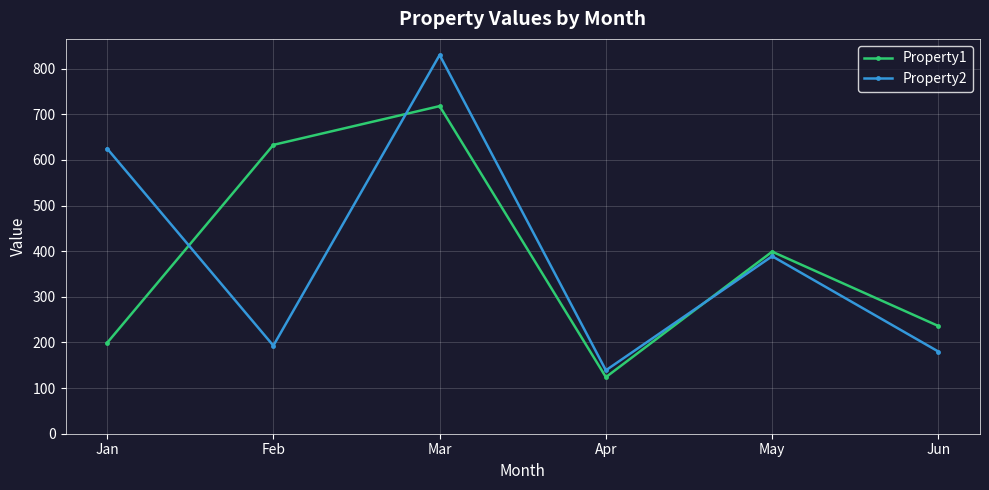

What is the minimum value for Property2?

139